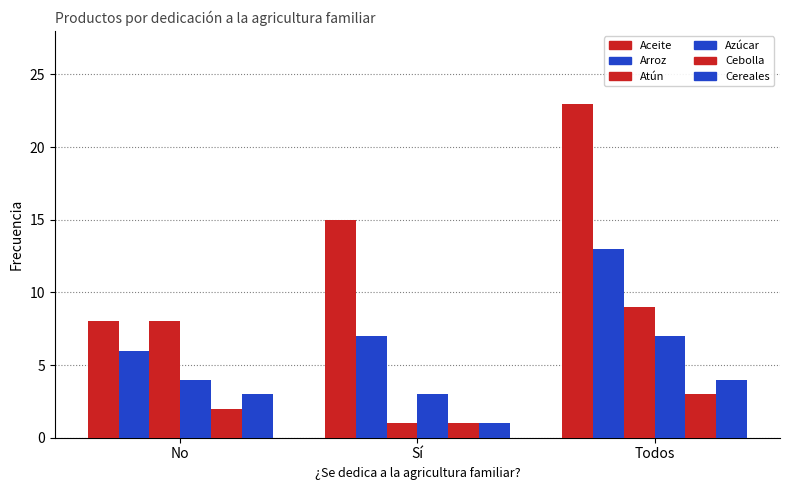

Rank the categories by Aceite value from highest to lowest.

Todos, Sí, No